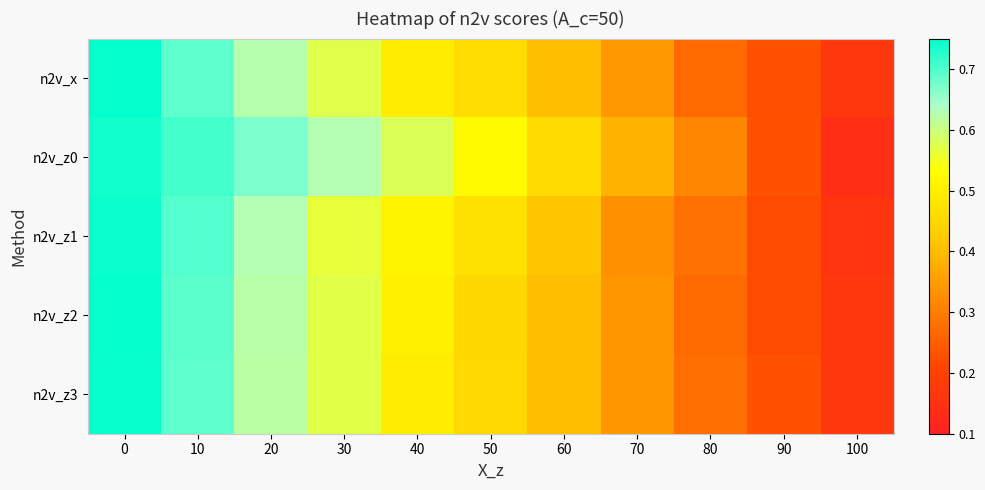

Which has a higher value, 20 or 30?

20